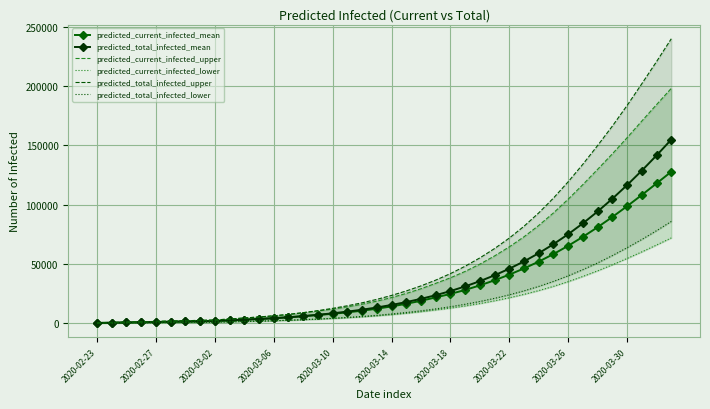

What are all the series names shown in the legend?

predicted_current_infected_mean, predicted_total_infected_mean, predicted_current_infected_upper, predicted_current_infected_lower, predicted_total_infected_upper, predicted_total_infected_lower